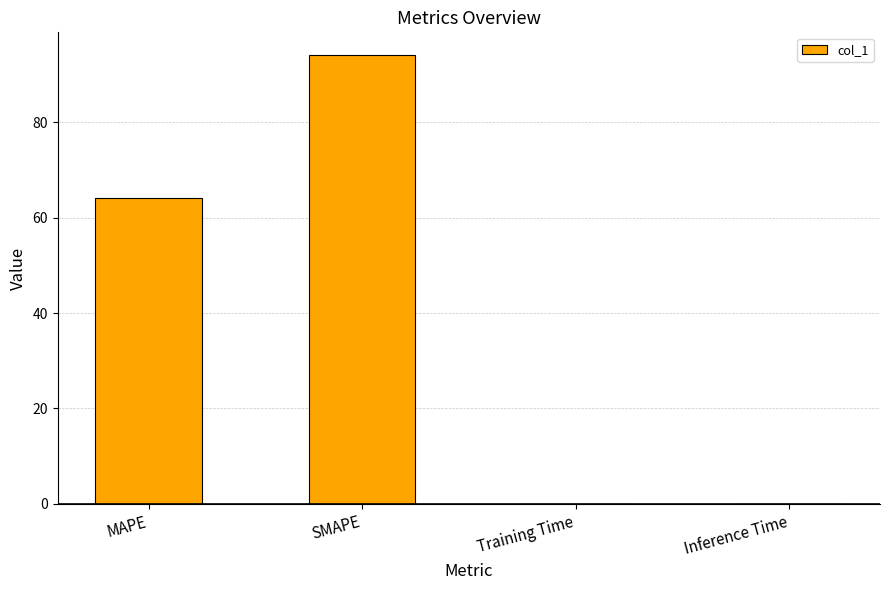

How many series are shown in this chart?

1